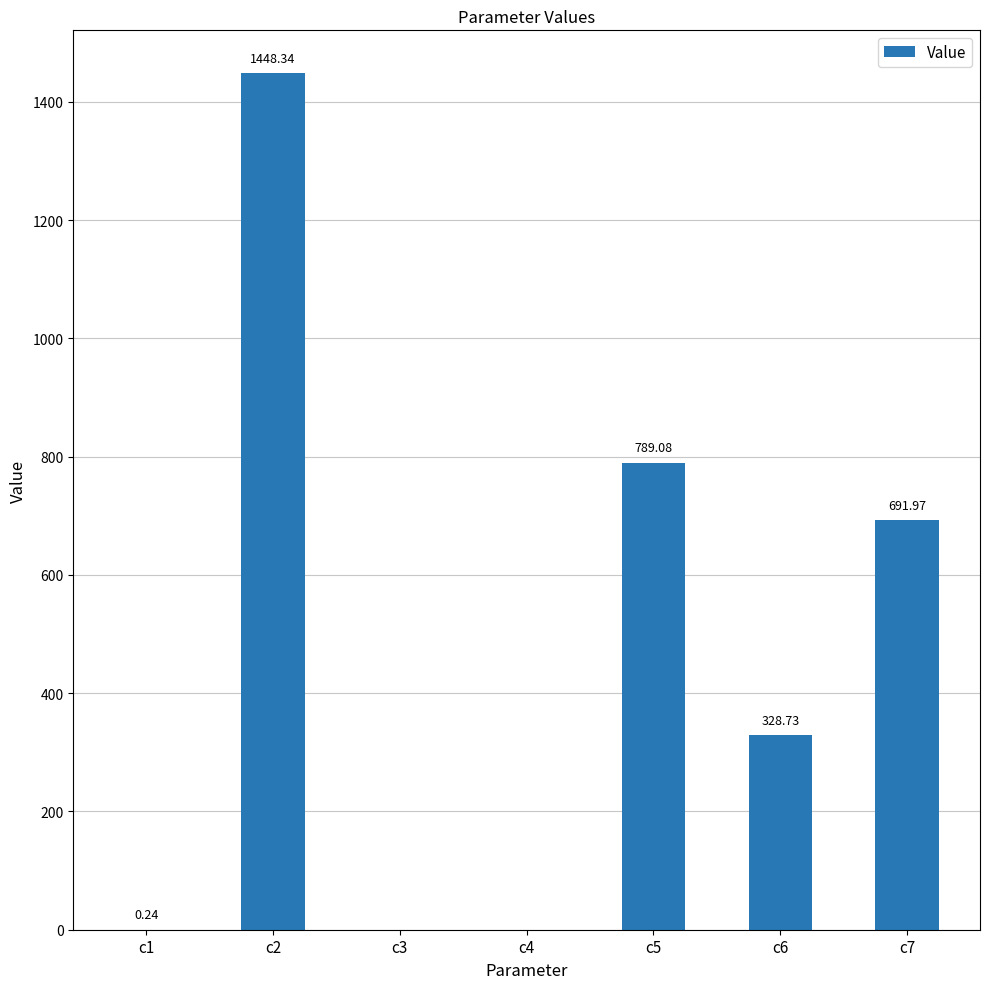

Is it true that the value at c5 is 206.5?

False